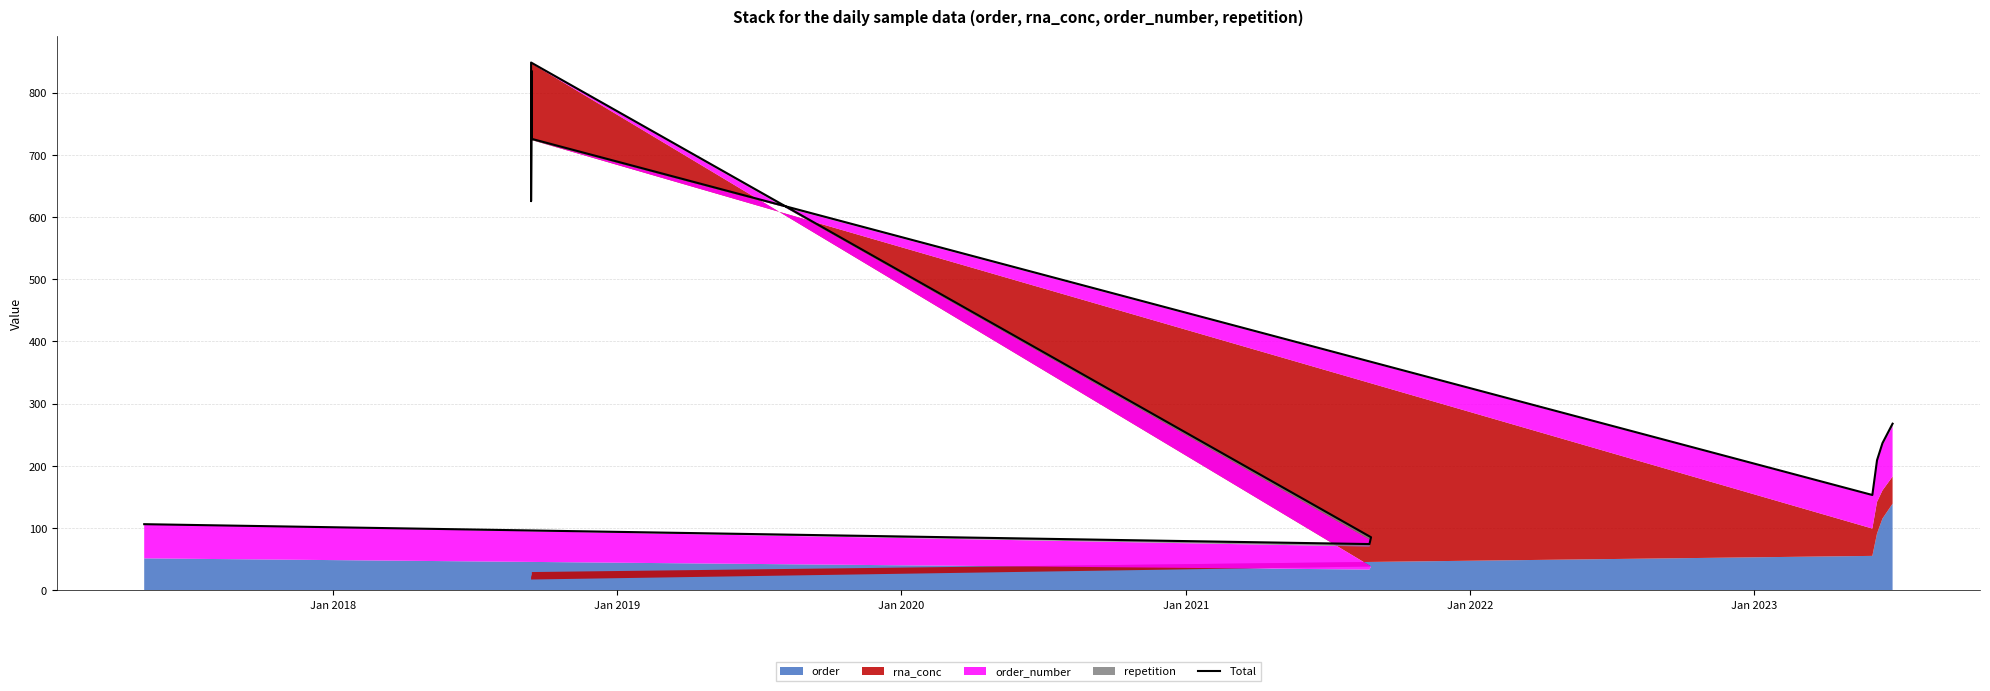

True or false: there are more than 0 points higher than both neighbors.

True